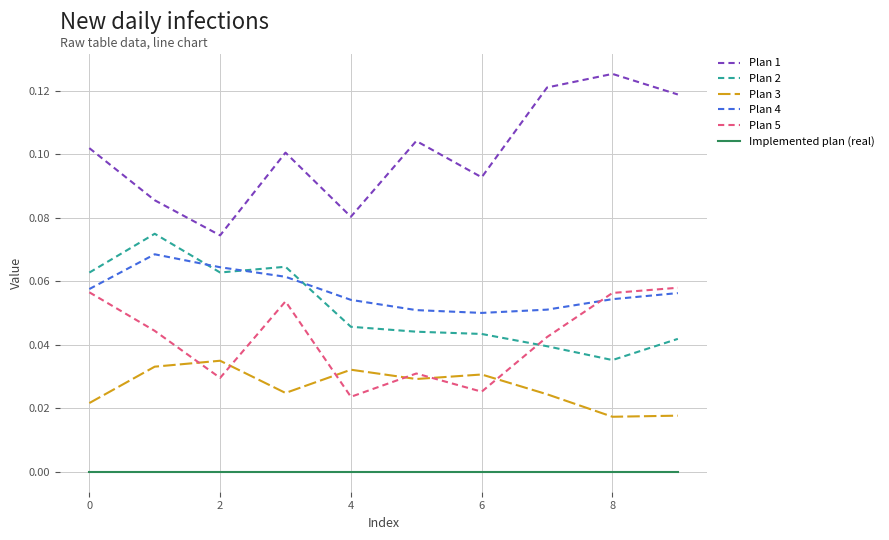

In Plan 4, how many points are higher than both neighbors (excluding endpoints)?

1